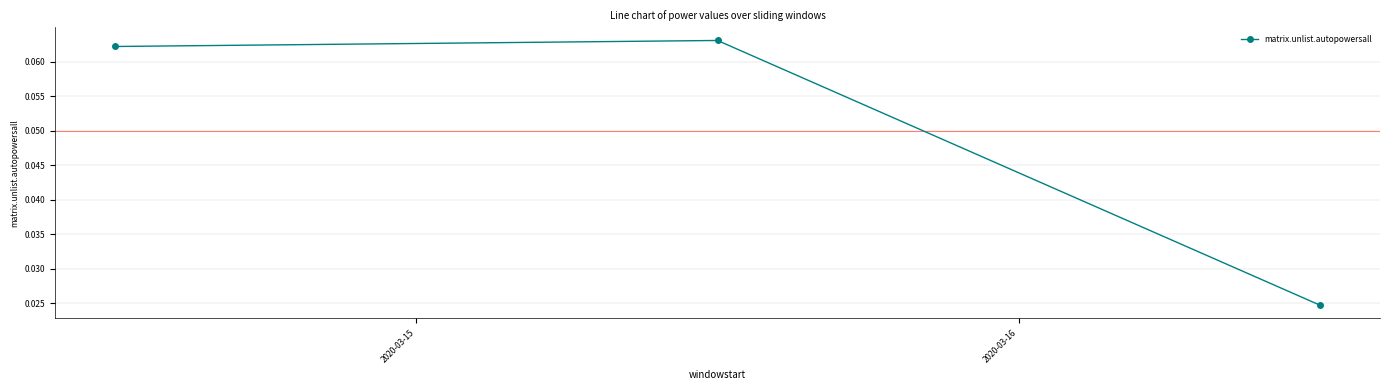

How many values are between 0 and 1?

3